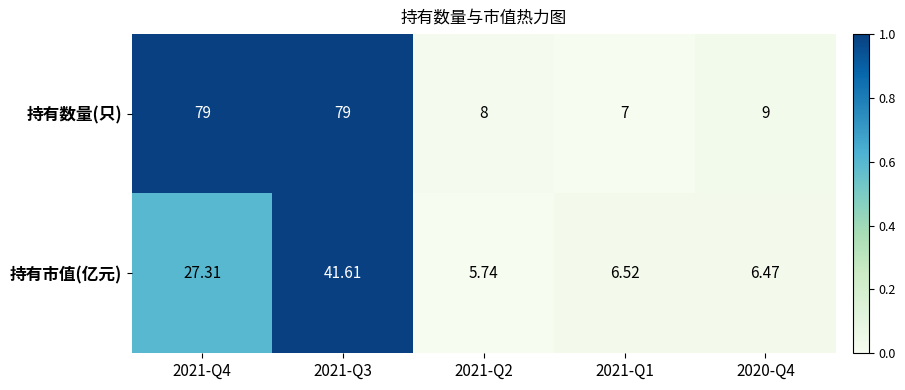

Rank the series by their average value, from highest to lowest.

持有数量(只), 持有市值(亿元)